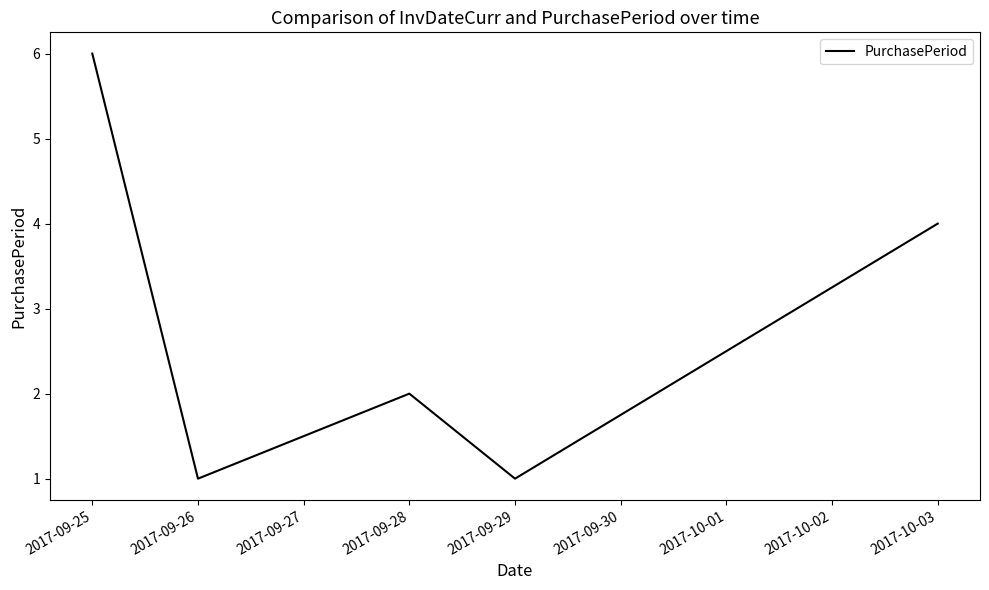

The value at 2017-09-26 is 1. True or false?

True